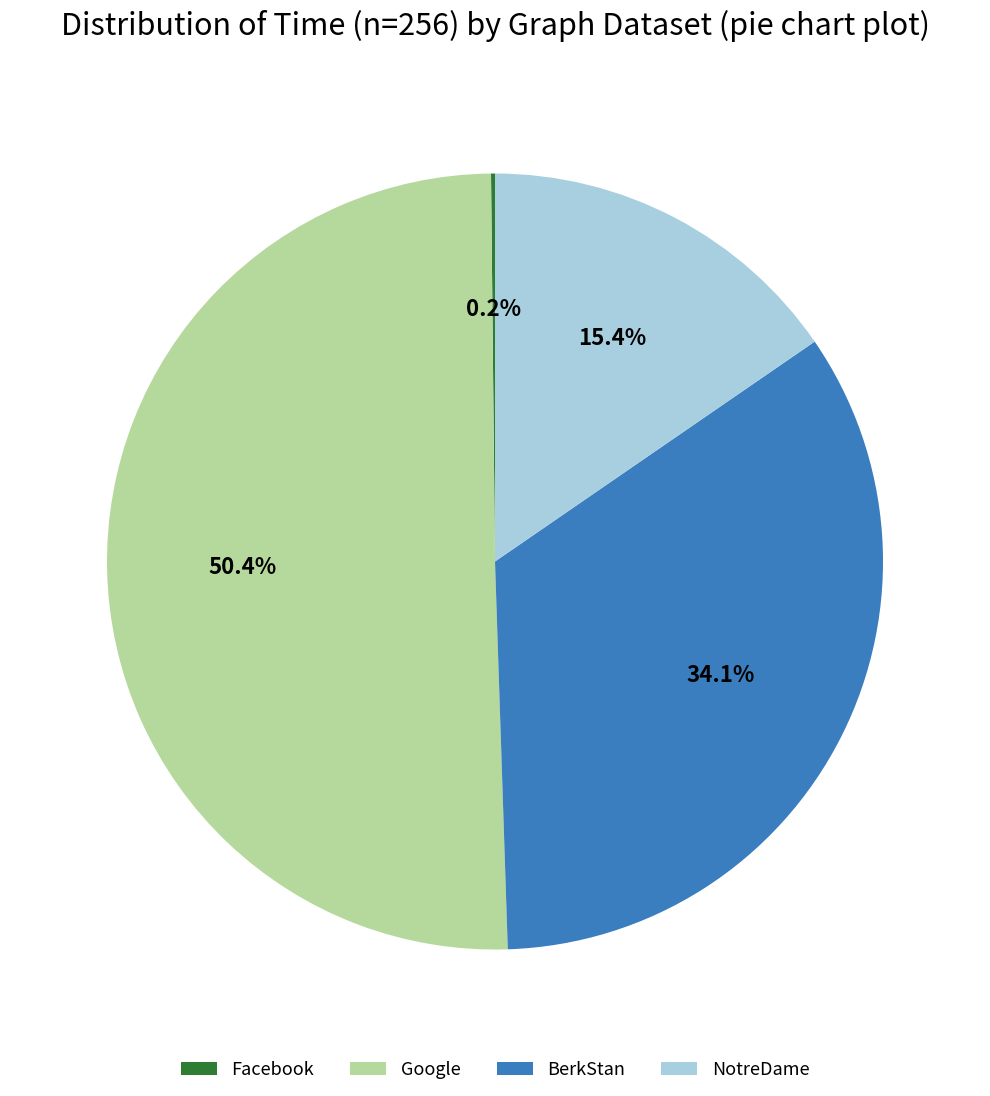

Combined, what portion of the pie is BerkStan and NotreDame?

49.5%